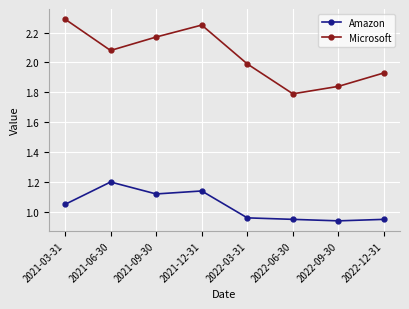

What is the total value across all series at 2022-06-30?

2.7